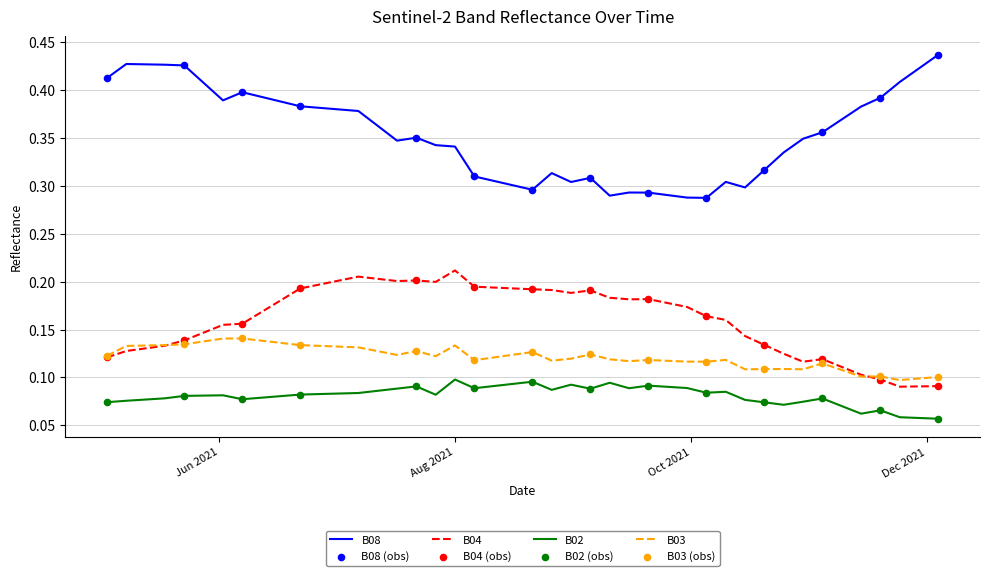

Which series has the largest total across all categories?

B08